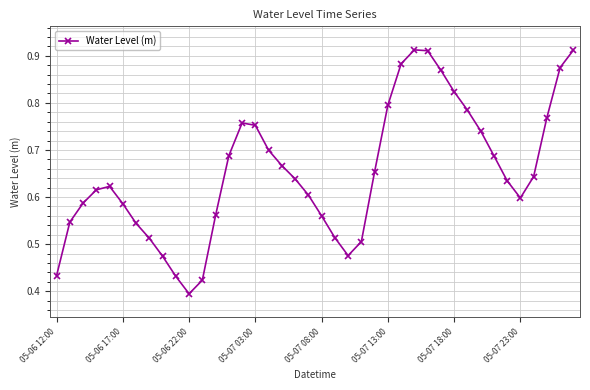

How many points are lower than both their immediate neighbors (excluding endpoints)?

3